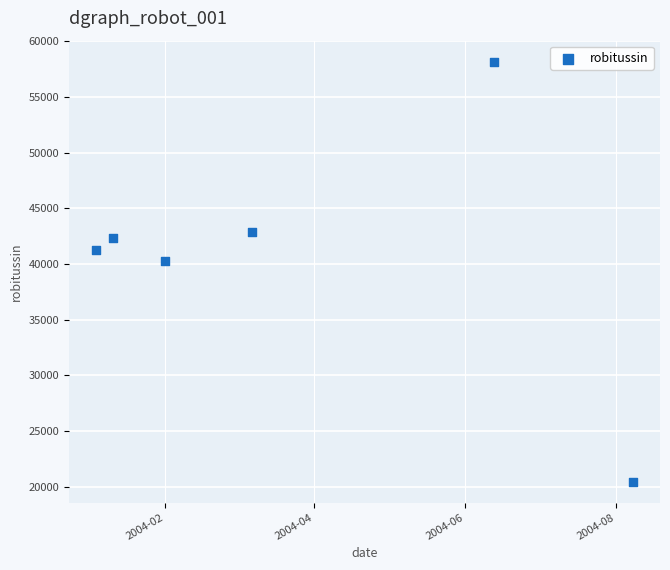

What is the range of X values (max minus min)?

217.0